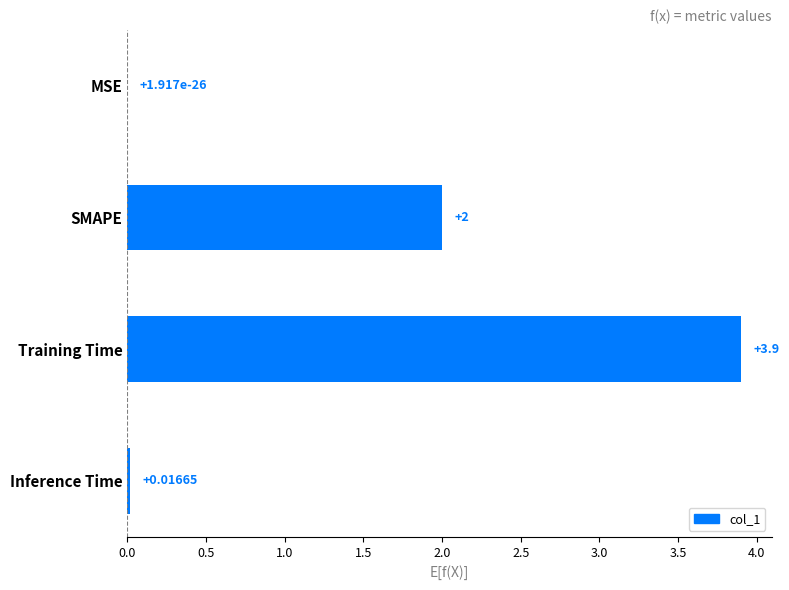

Which label corresponds to the largest value in the chart?

Training Time